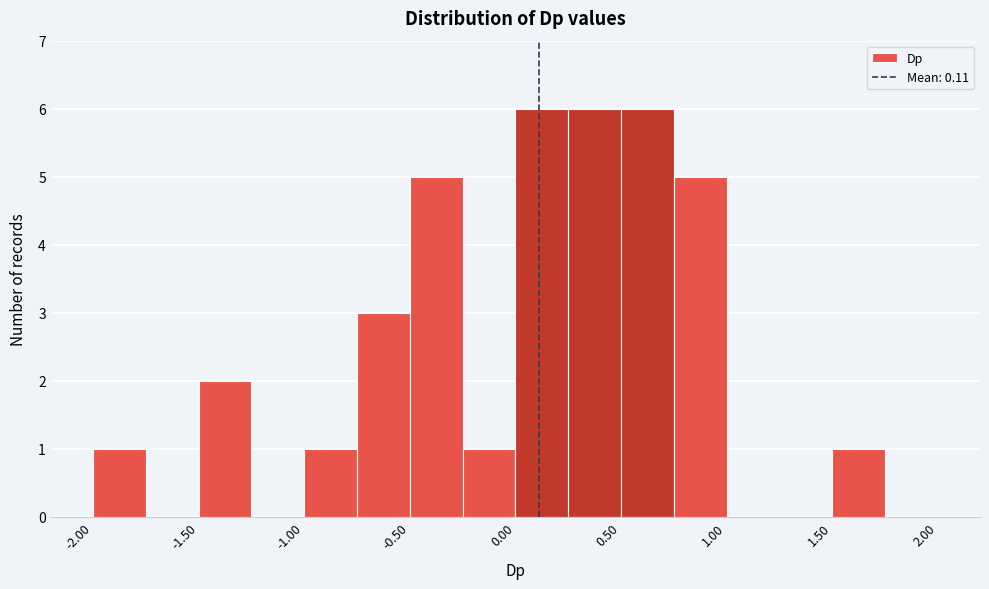

Reading left to right, list every bar in this chart as the range it spans on the x-axis followed by its height. The values are not printed on the chart, so give them approximately, as read against the axis.

-2.00 to -1.75: 1
-1.75 to -1.50: 0
-1.50 to -1.25: 2
-1.25 to -1.00: 0
-1.00 to -0.75: 1
-0.75 to -0.50: 3
-0.50 to -0.25: 5
-0.25 to 0.00: 1
0.00 to 0.25: 6
0.25 to 0.50: 6
0.50 to 0.75: 6
0.75 to 1.00: 5
1.00 to 1.25: 0
1.25 to 1.50: 0
1.50 to 1.75: 1
1.75 to 2.00: 0